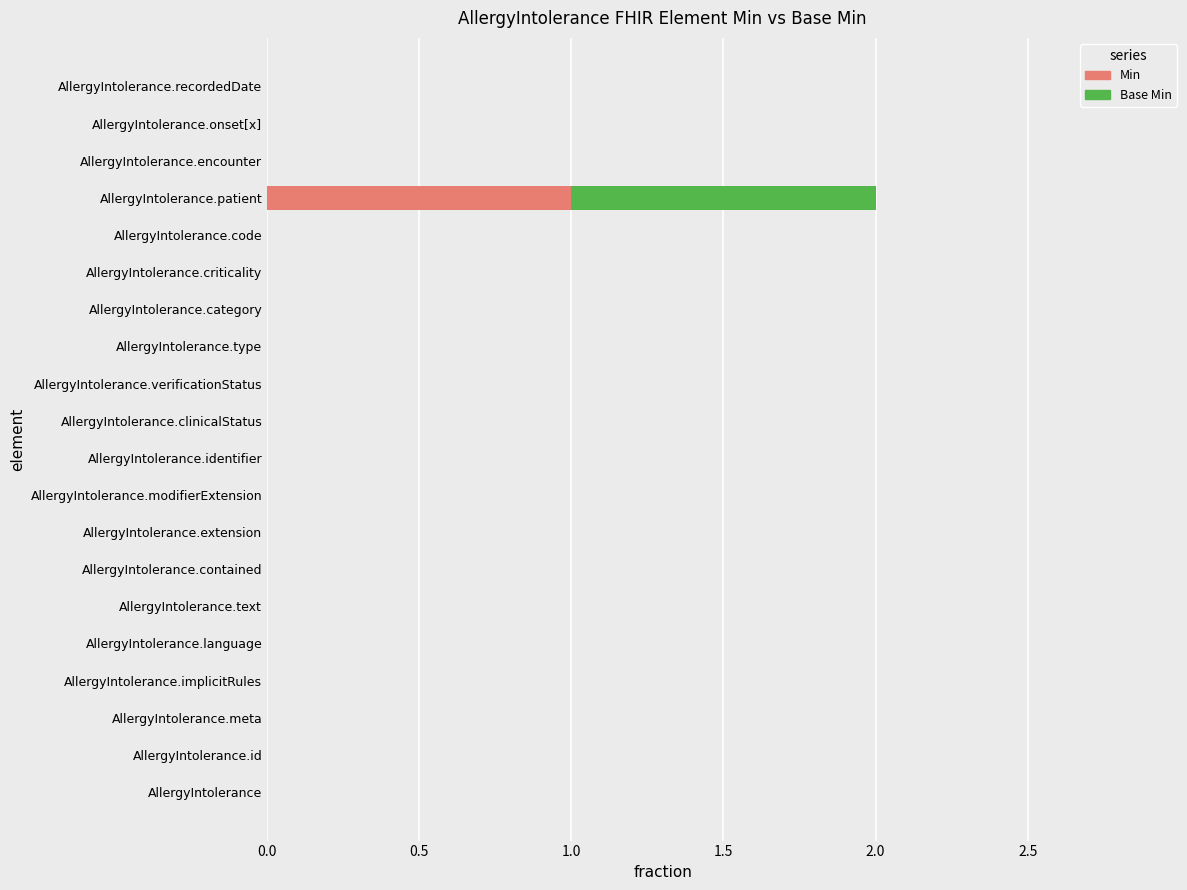

The Min series shows 1 at AllergyIntolerance.patient. True or false?

True